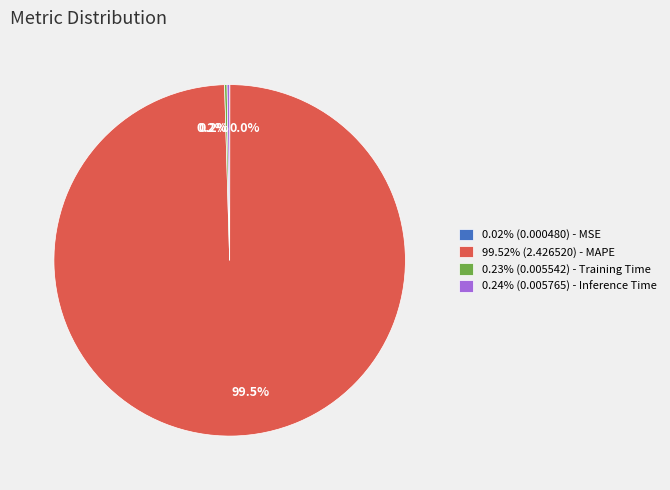

Is there any slice that represents more than half of the pie?

Yes